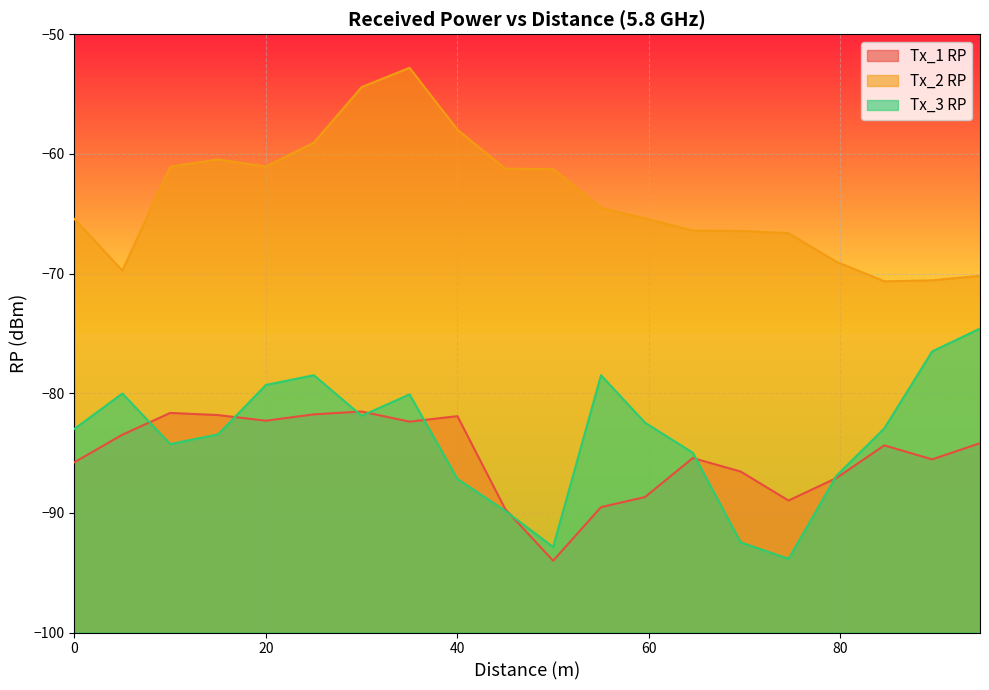

True or false: Tx_2 RP and Tx_1 RP intersect in this chart.

False